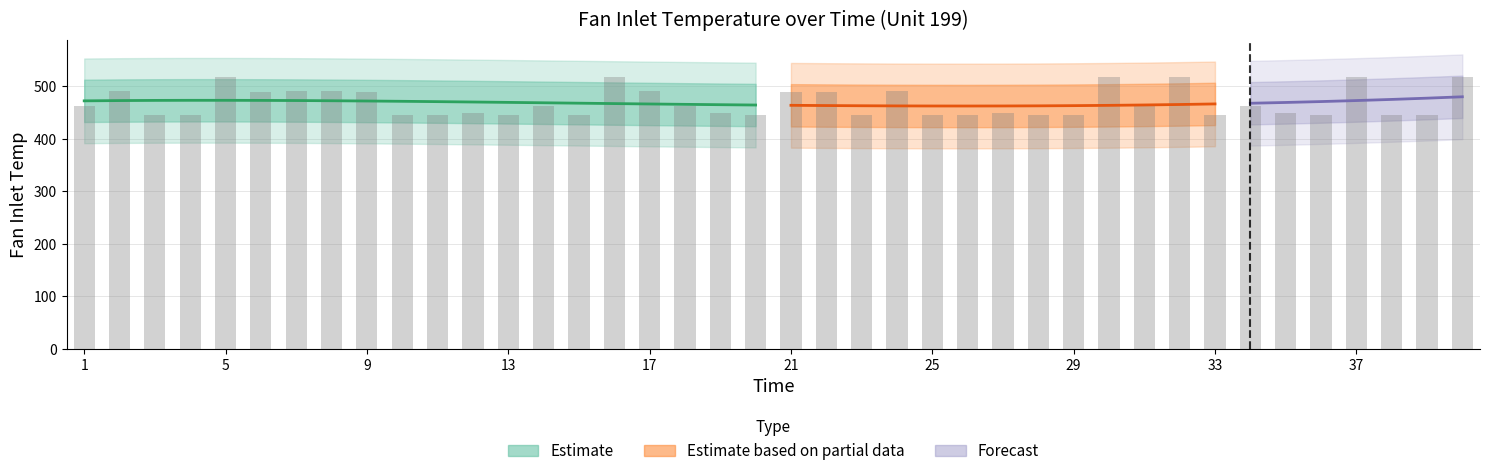

What is the minimum value shown in the chart?

445.0